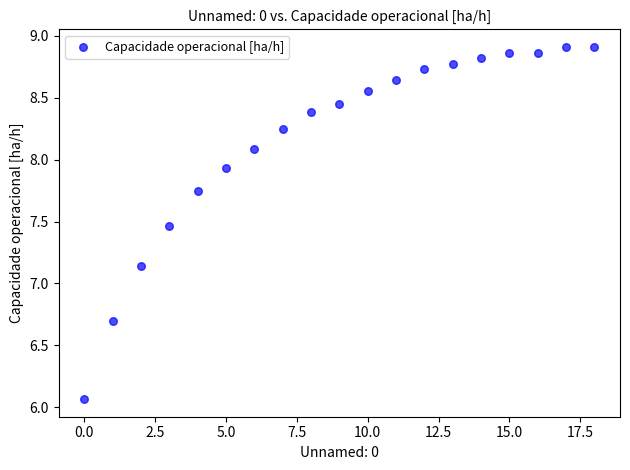

What is the range of Y values (max minus min)?

2.8